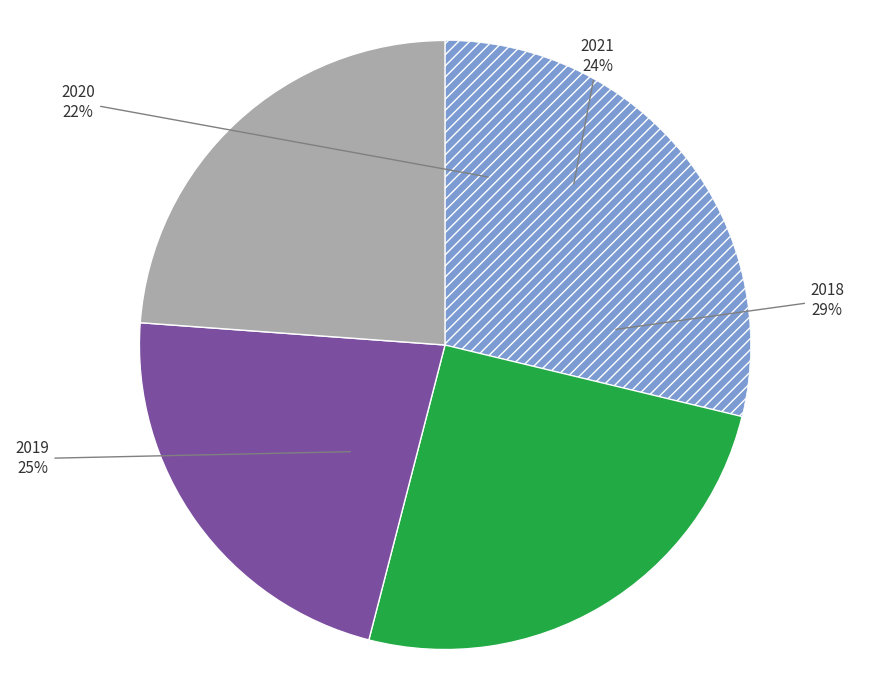

What percentage is the 2020 slice, to the nearest percent?

22%